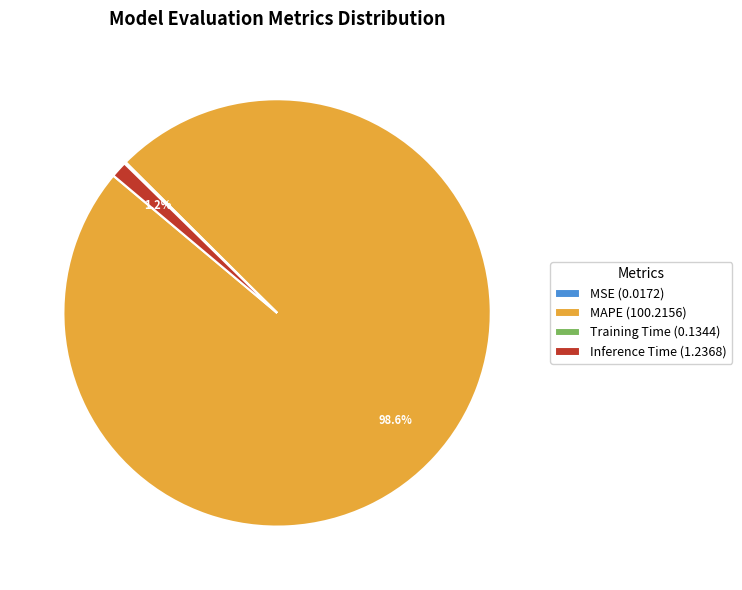

Which slice represents more than half of the pie?

MAPE (100.2156)